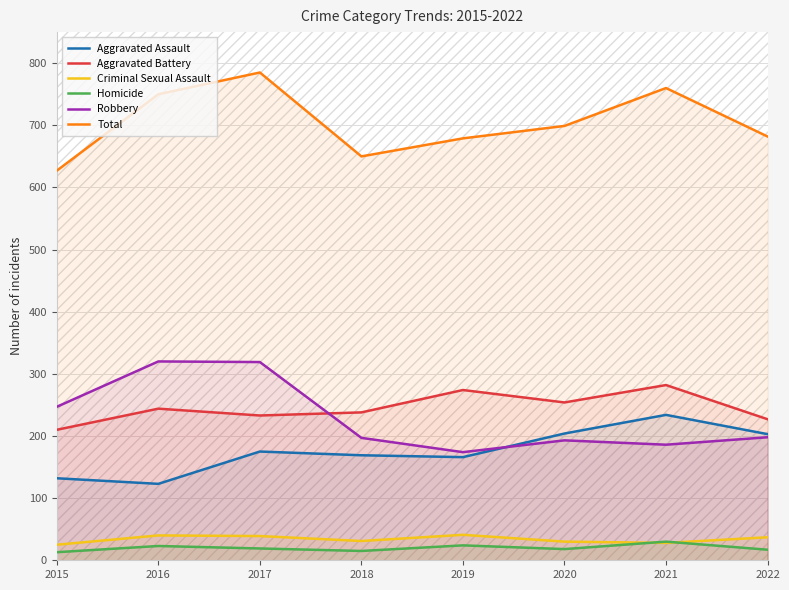

Where is the first local minimum for Aggravated Battery?

2017